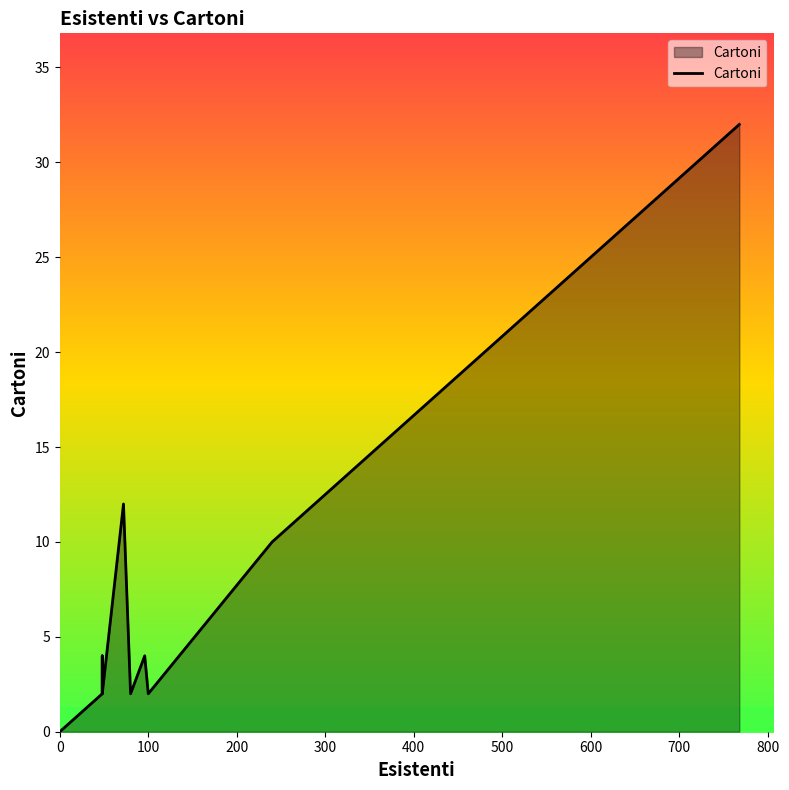

What is the difference between the maximum and minimum values?

32